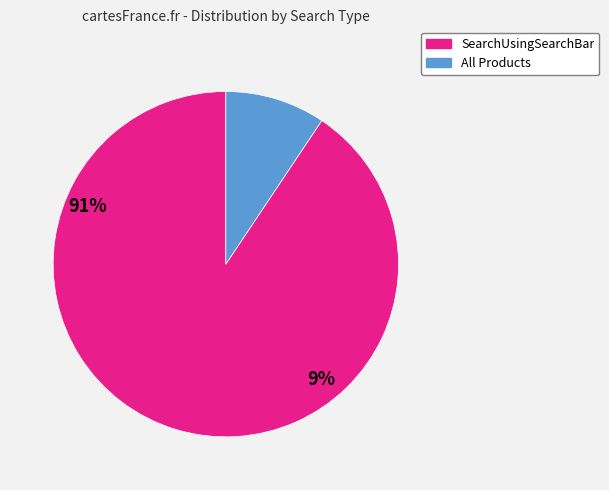

Rank the categories by value from lowest to highest.

All Products, SearchUsingSearchBar